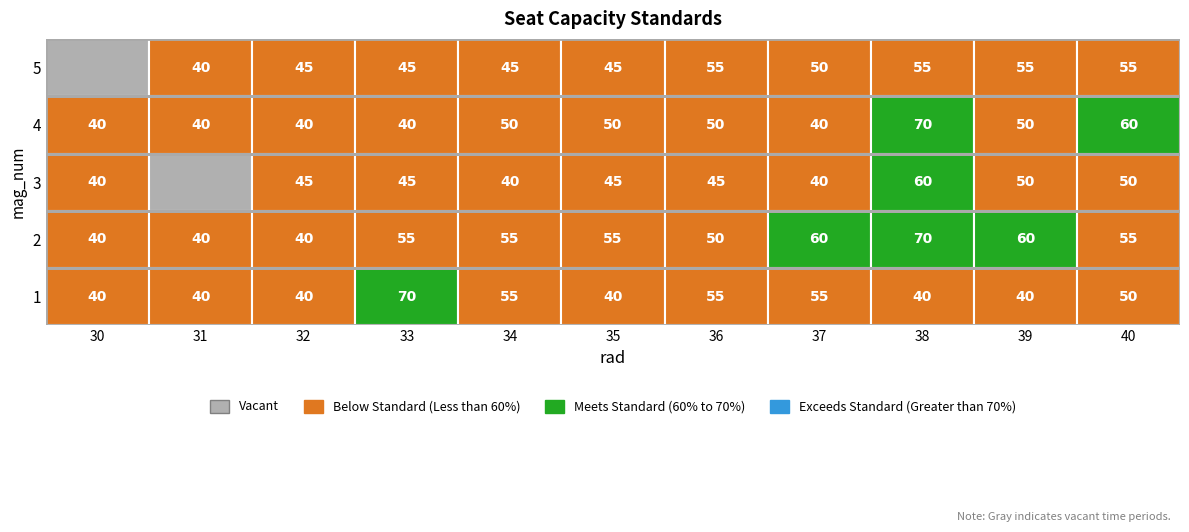

Reading left to right, what are all the values shown in this chart?

1: 40	40	40	70	55	40	55	55	40	40	50
2: 40	40	40	55	55	55	50	60	70	60	55
3: 40	0	45	45	40	45	45	40	60	50	50
4: 40	40	40	40	50	50	50	40	70	50	60
5: 0	40	45	45	45	45	55	50	55	55	55